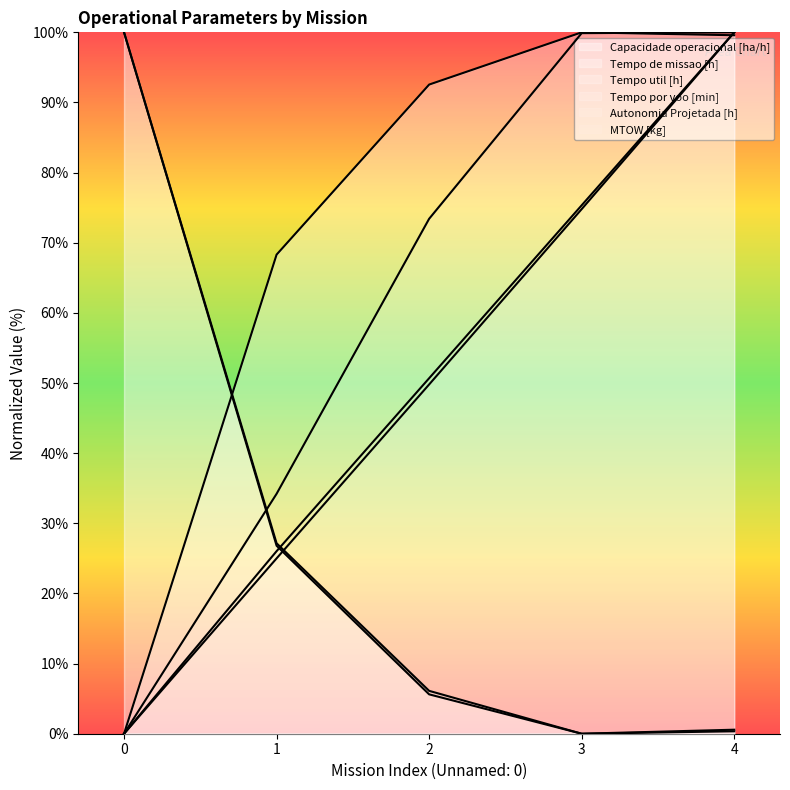

Which series has the largest total across all categories?

Capacidade operacional [ha/h]